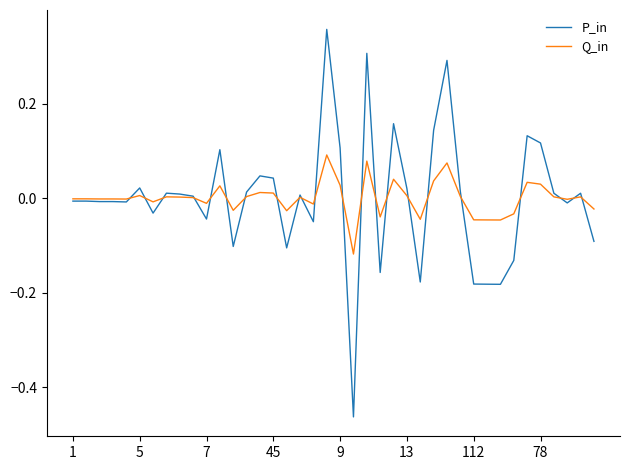

List the series in order of their peak value, highest first.

P_in, Q_in